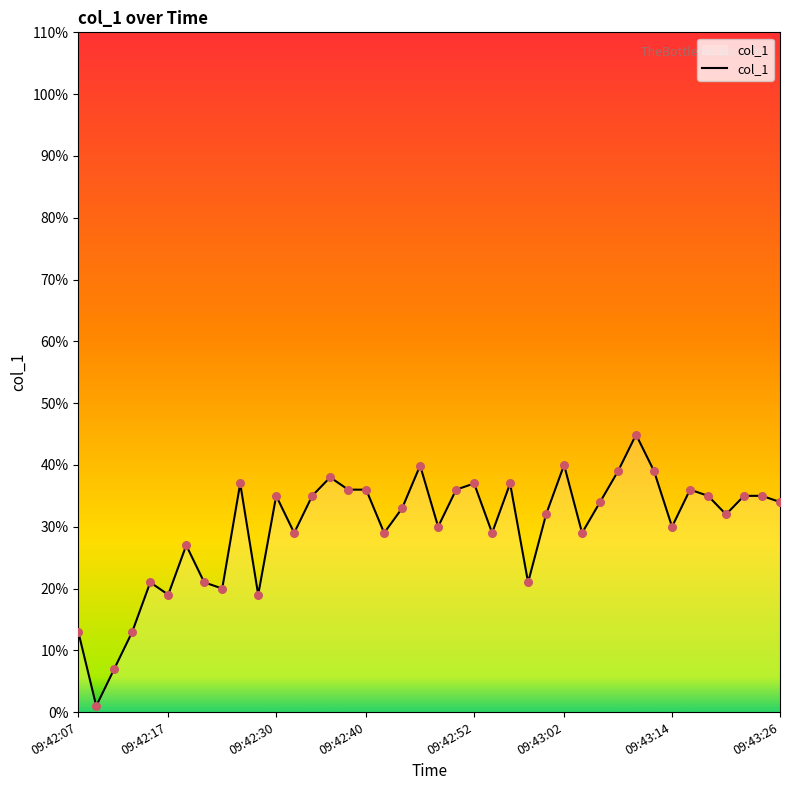

What is the maximum value shown in the chart?

44.9